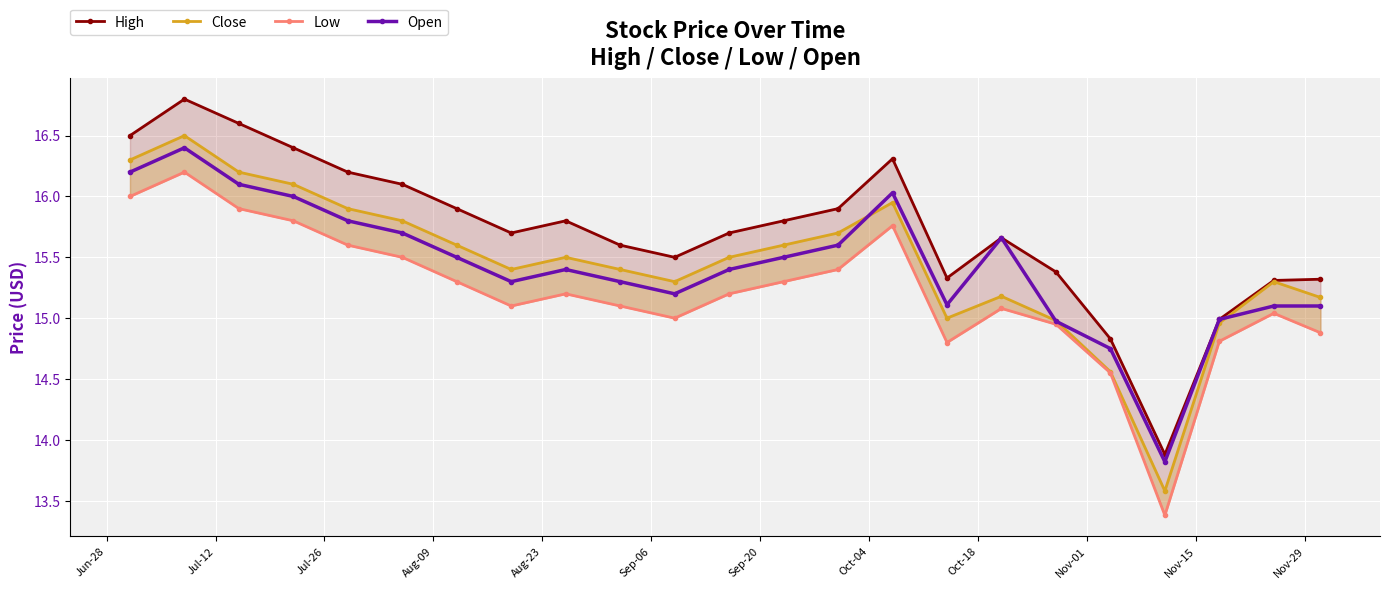

What is the greatest value displayed?

16.8